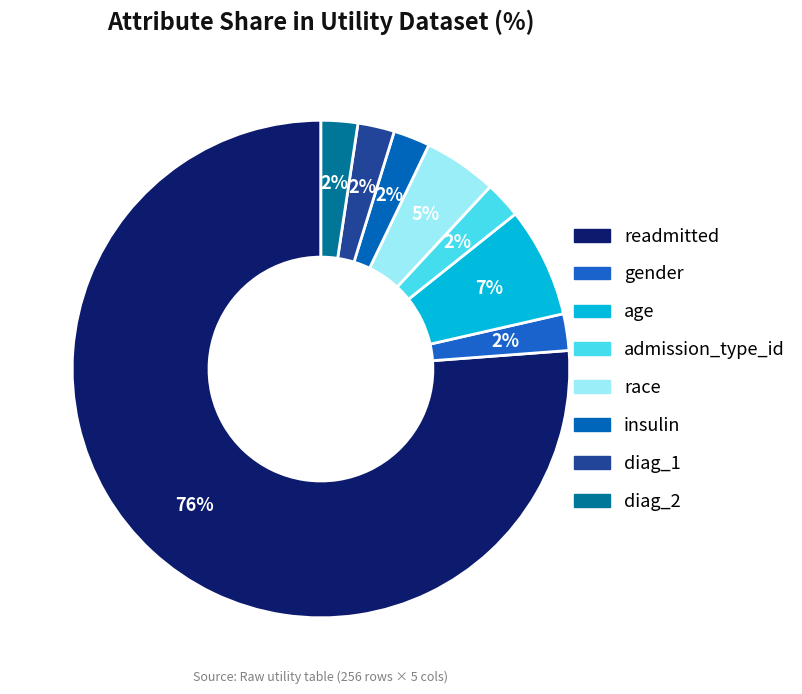

Which category has the biggest portion of the pie?

readmitted